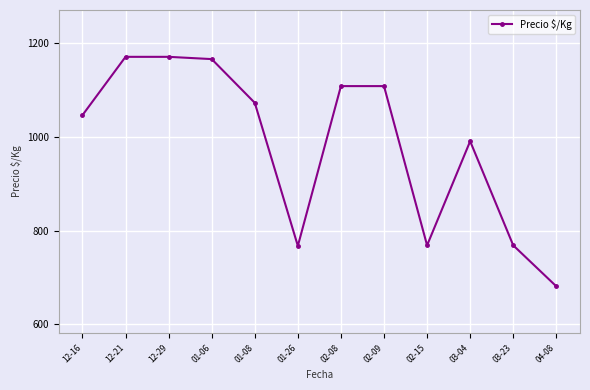

At which label does the data first exceed 1073?

12-21